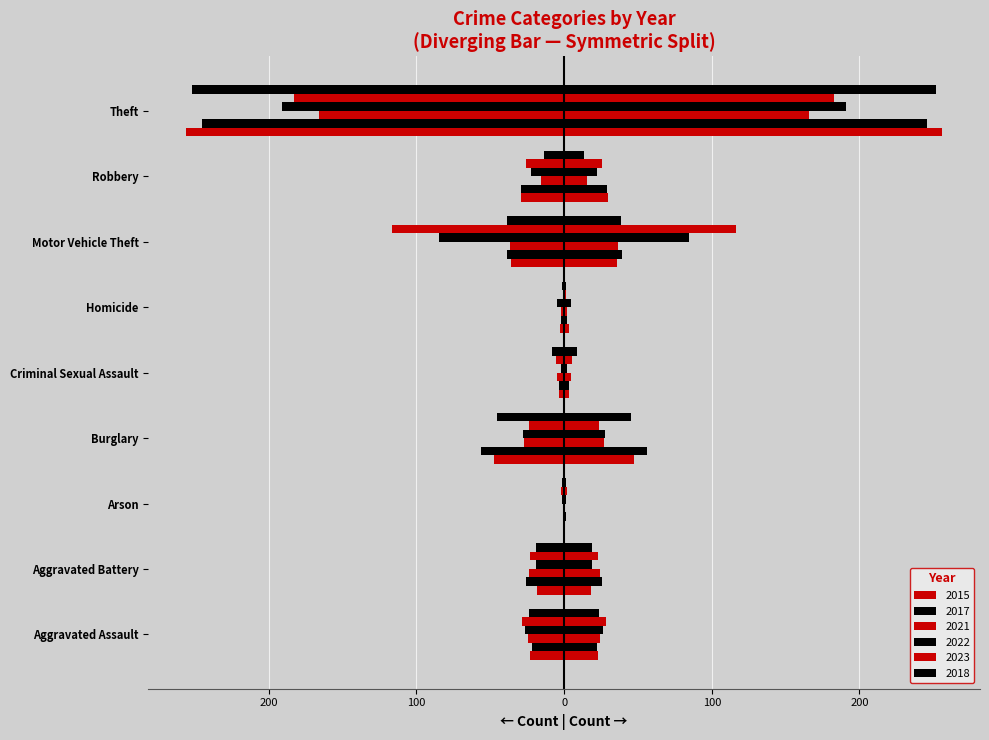

What are all the series names shown in the legend?

2015, 2017, 2021, 2022, 2023, 2018